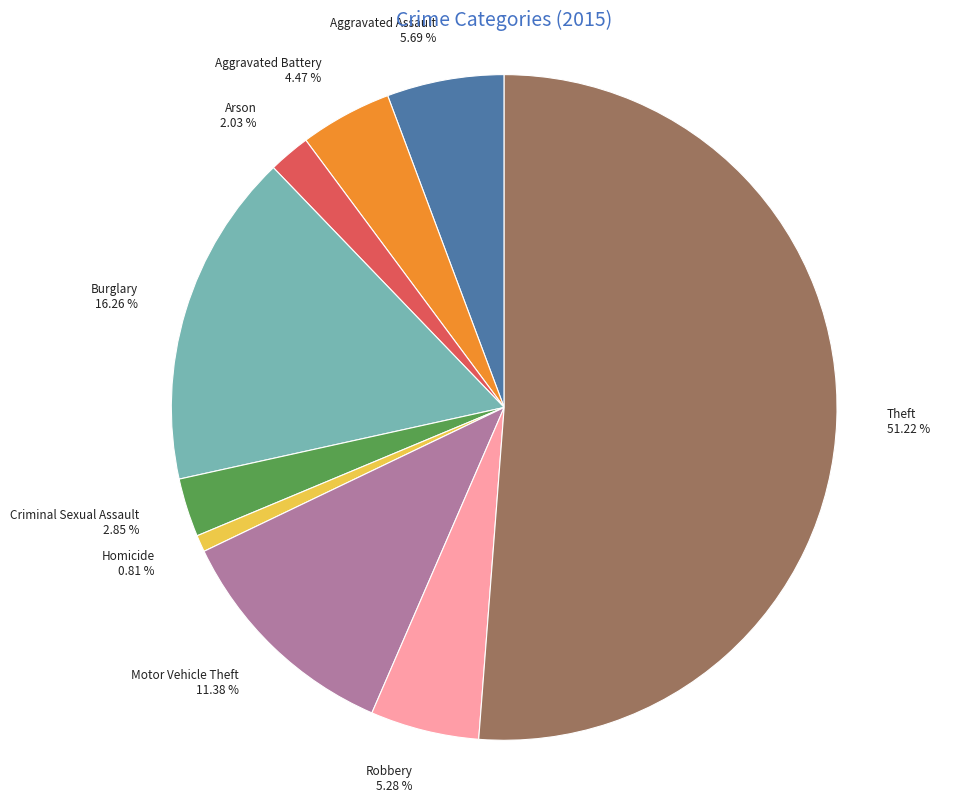

True or false: Theft accounts for 51% of the total.

True